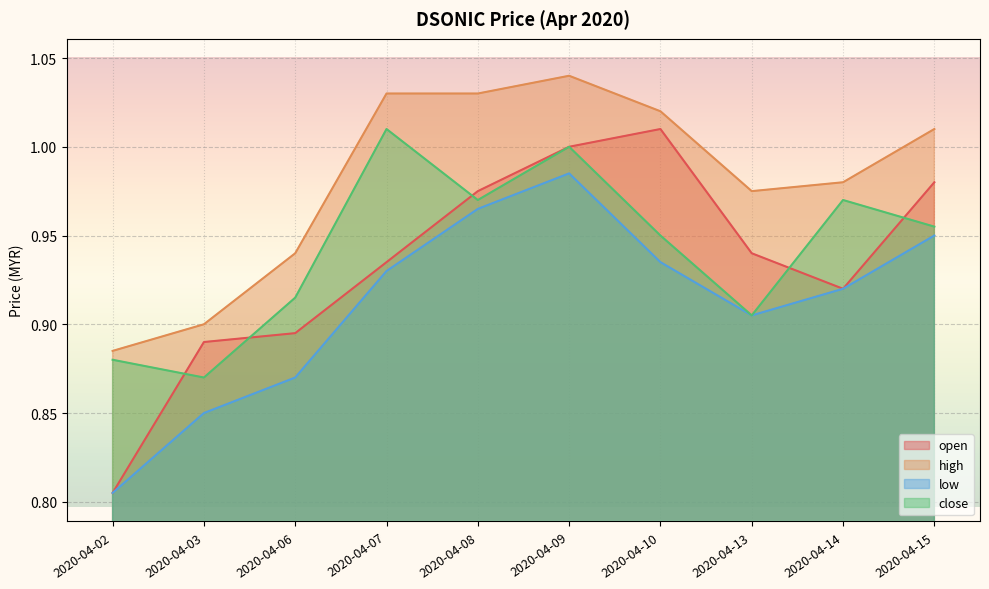

Which series has the largest total across all categories?

high